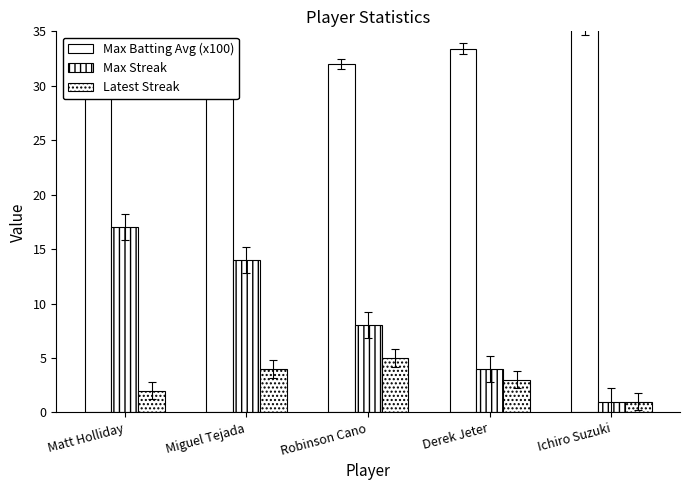

True or false: Max Streak has a value of 6.2 at Derek Jeter.

False